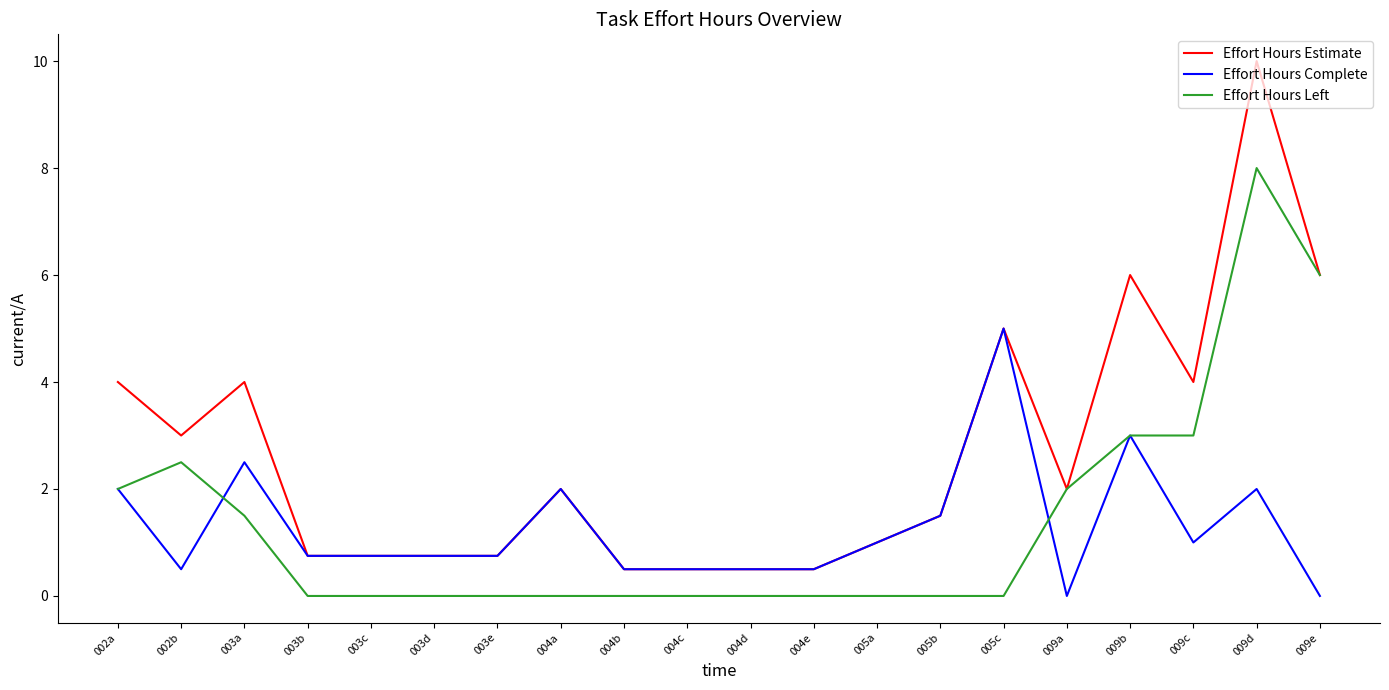

Which category has the highest value in the Effort Hours Complete series?

005c